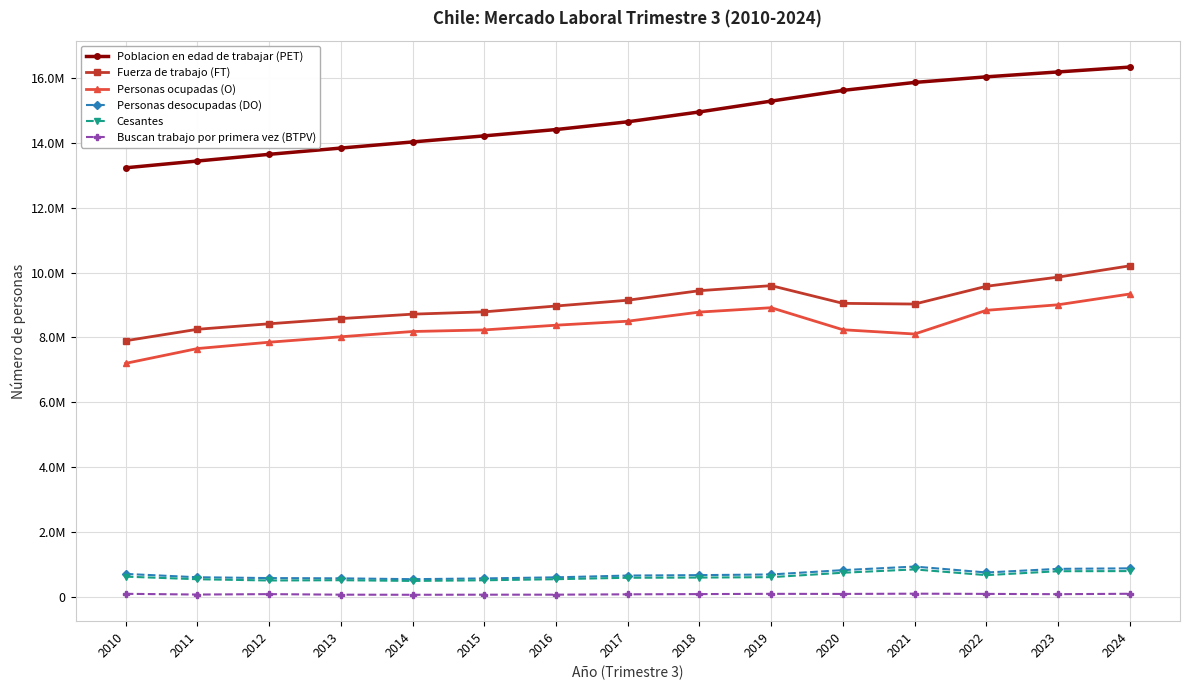

Is it true that Buscan trabajo por primera vez (BTPV) equals 79923 at 2020?

True